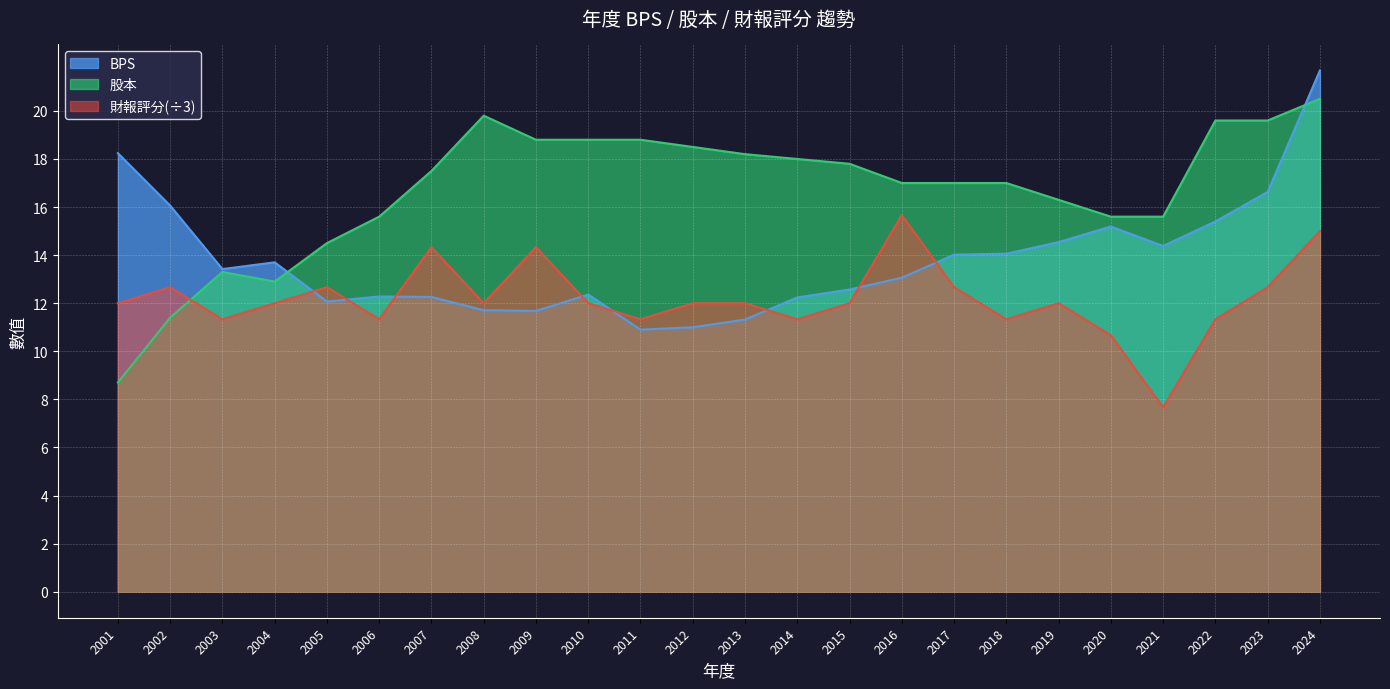

What value does the 股本 series have at 2004?

12.9